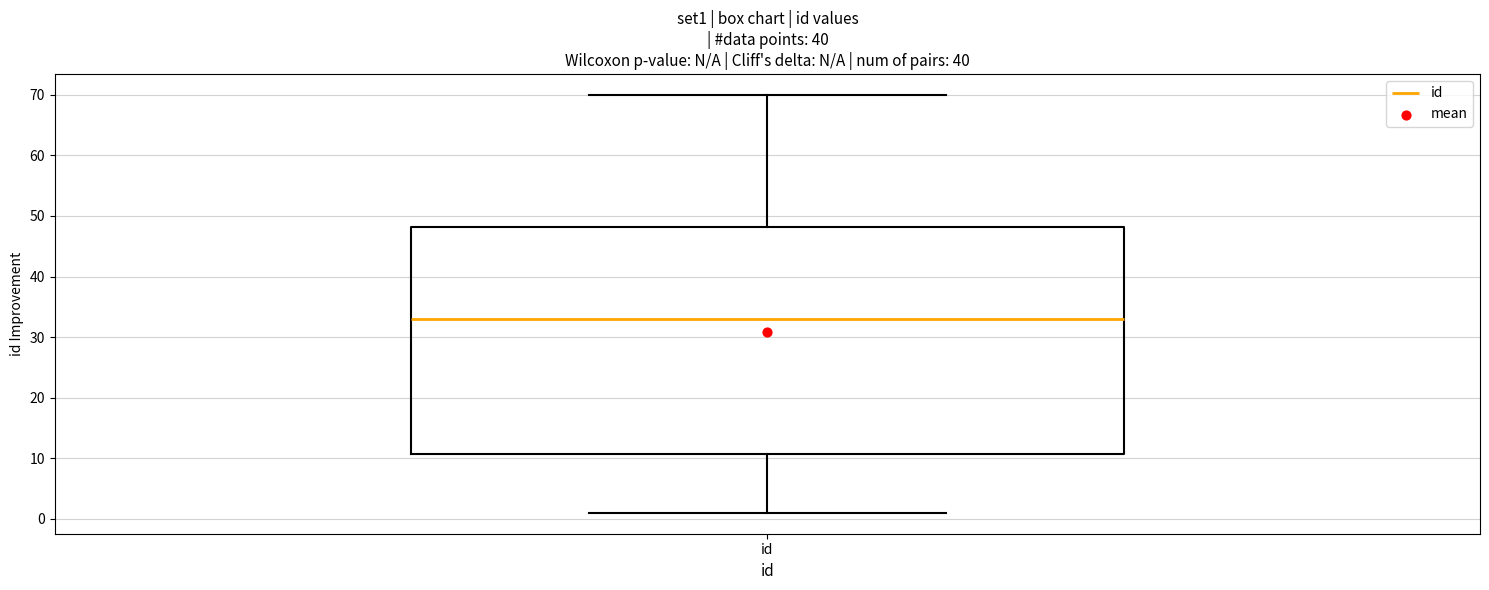

Read this box plot against the y-axis: the position of the median line, the range covered by the box, and the ends of both whiskers. The values are not printed on the chart, so give them approximately, as read against the axis.

median 33, box 11 to 48, whiskers 1 to 70